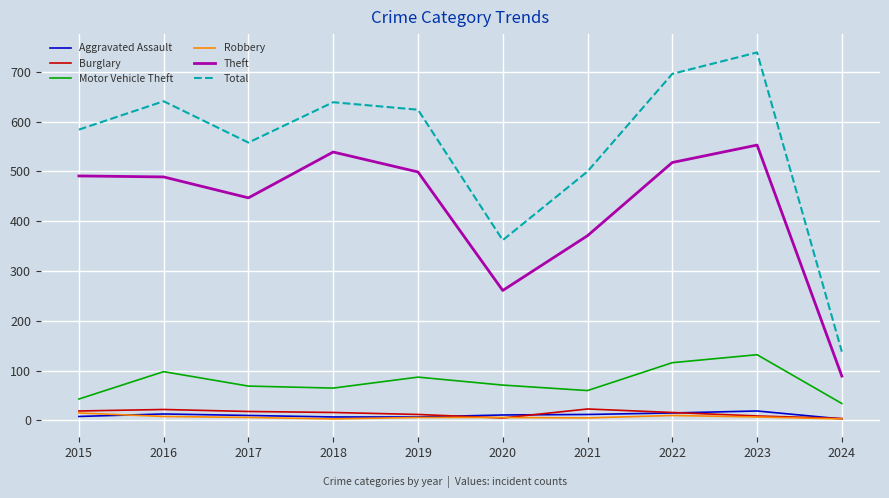

What is the sum of all Aggravated Assault values?

105